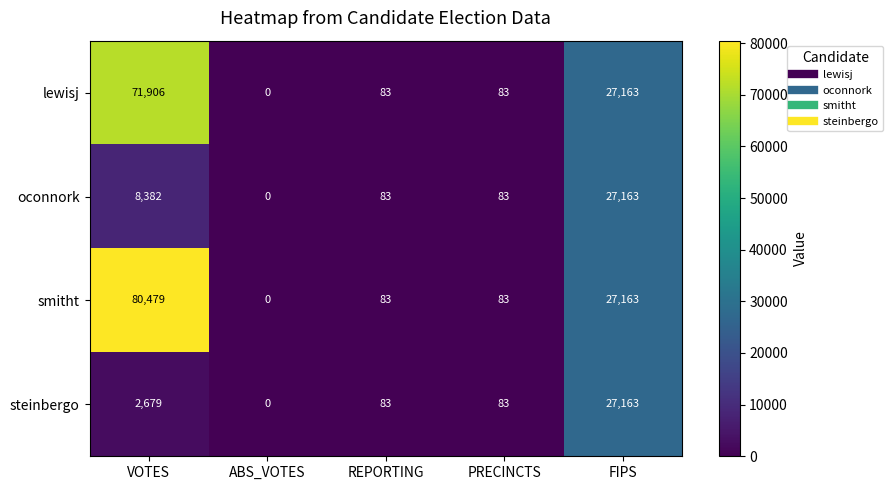

Reading right to left, transcribe all the data shown in this chart.

lewisj: 27163	83	83	0	71906
oconnork: 27163	83	83	0	8382
smitht: 27163	83	83	0	80479
steinbergo: 27163	83	83	0	2679